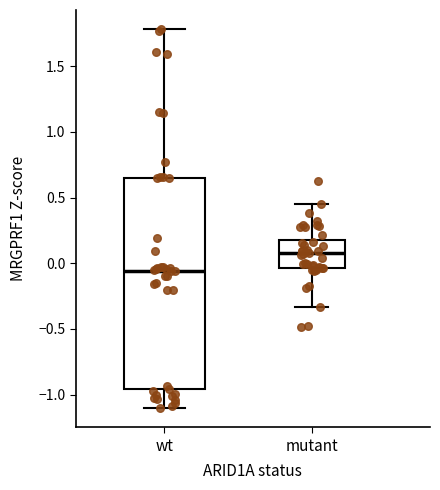

Reading left to right, read every box against the y-axis: the position of its median line, the range the box covers, and the ends of its whiskers. The values are not printed on the chart, so give them approximately, as read against the axis.

wt: median -0.05, box -0.95 to 0.65, whiskers -1.10 to 1.80
mutant: median 0.05, box -0.05 to 0.15, whiskers -0.35 to 0.45